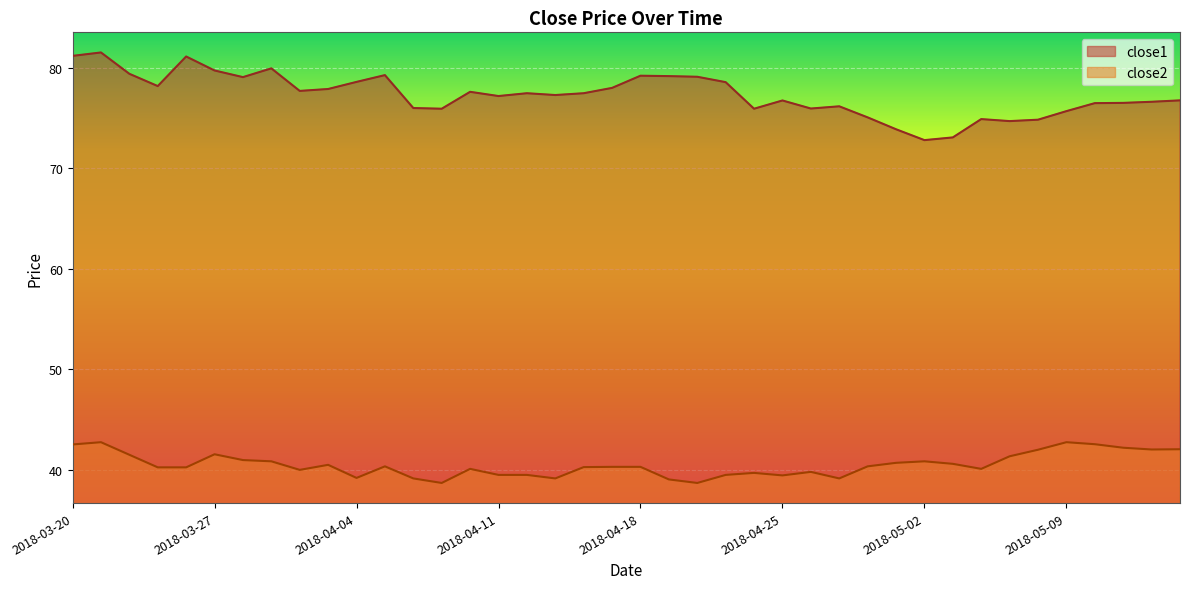

What position from the right is 2018-03-22?

38